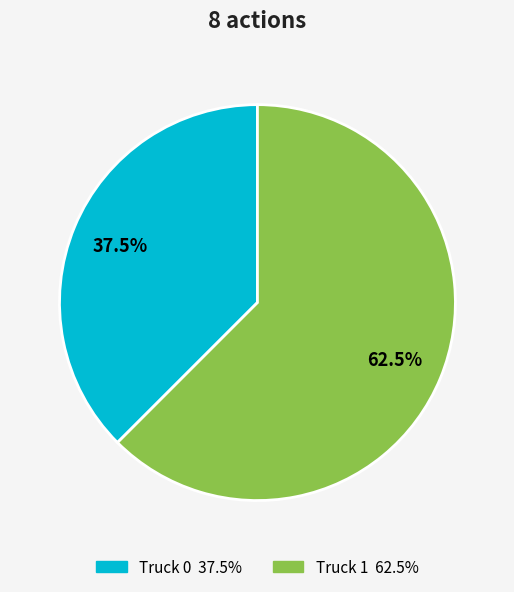

Which has a higher value, Truck 1 or Truck 0?

Truck 1